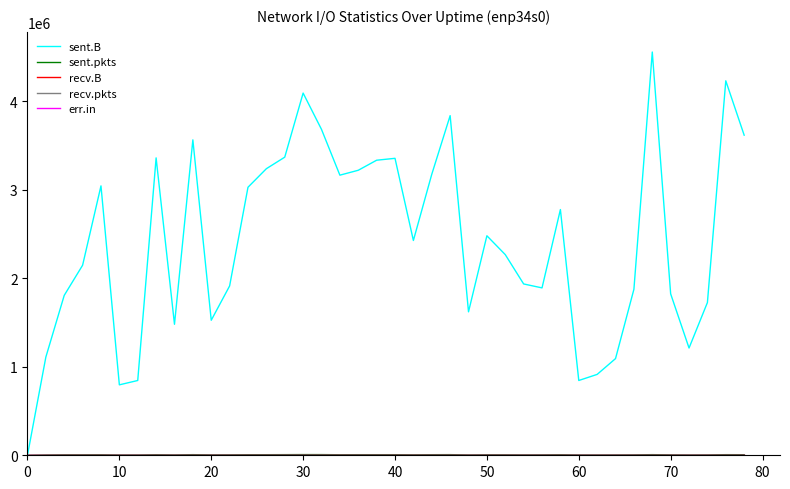

Reading left to right, what are all the values shown in this chart?

sent.B: 0	1109571	1806856	2147408	3044221	795997	845000	3360535	1480111	3564165	1525763	1913459	3028756	3238282	3368708	4092830	3682449	3165273	3220584	3334144	3355528	2427062	3174723	3837827	1620986	2480448	2267338	1935933	1891419	2776755	845091	913907	1092496	1875379	4556683	1823980	1211970	1725759	4231528	3617146
sent.pkts: 0	3469	5279	5430	5943	3488	3586	6114	4326	6929	4803	5124	6373	6577	7051	7717	7504	6168	6666	6612	6680	5445	6611	7089	4265	5401	5259	4624	4919	6117	3843	3830	4184	4778	7017	4957	3911	4312	6866	6480
recv.B: 0	0	0	0	0	0	0	0	0	0	0	0	0	0	0	0	0	0	0	0	0	0	0	0	0	0	0	0	0	0	0	0	0	0	0	0	0	0	0	0
recv.pkts: 0	0	0	0	0	0	0	0	0	0	0	0	0	0	0	0	0	0	0	0	0	0	0	0	0	0	0	0	0	0	0	0	0	0	0	0	0	0	0	0
err.in: 0	0	0	0	0	0	0	0	0	0	0	0	0	0	0	0	0	0	0	0	0	0	0	0	0	0	0	0	0	0	0	0	0	0	0	0	0	0	0	0